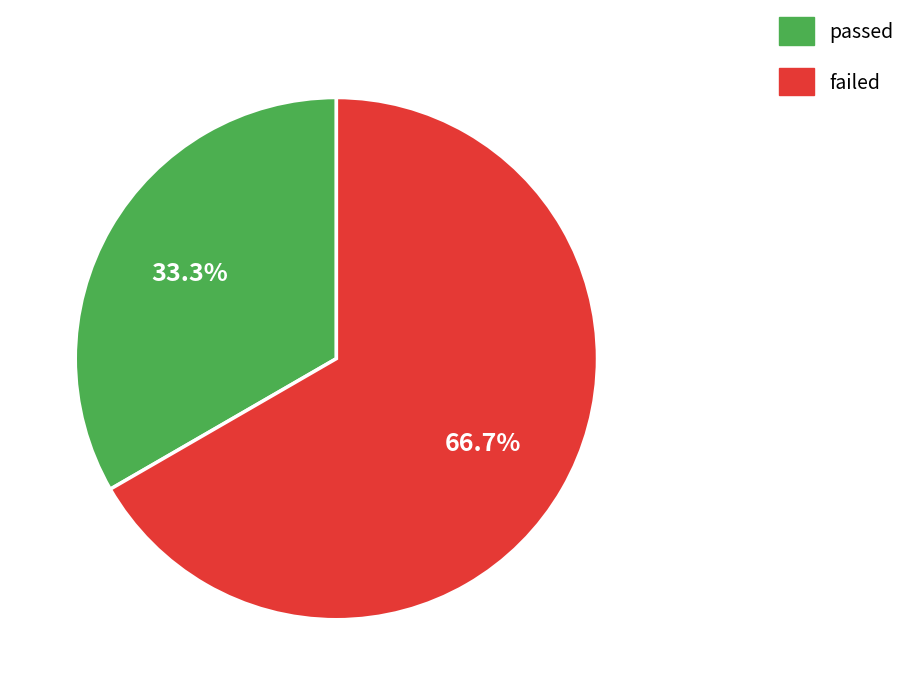

How many segments does this pie chart have?

2